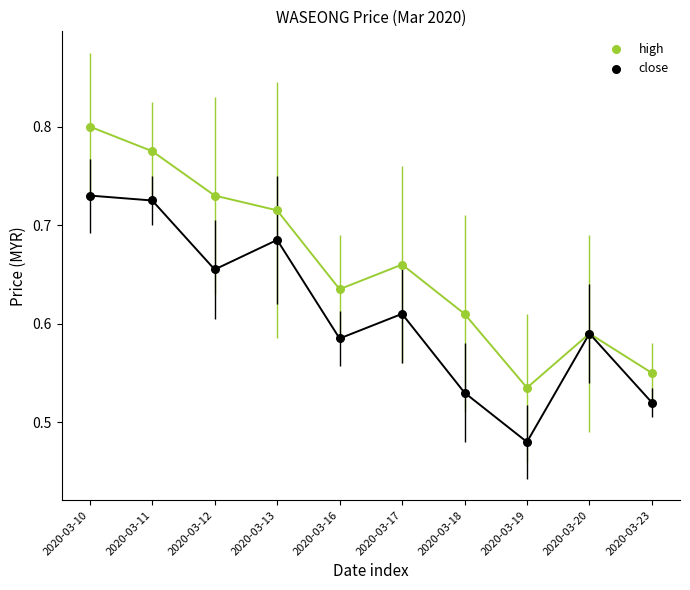

What are all the series names shown in the legend?

high, close